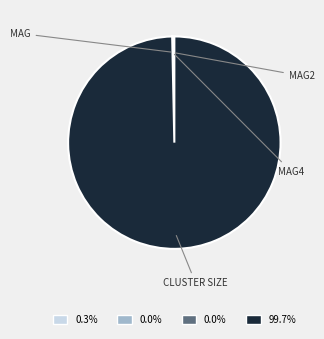

Is there any slice that represents more than half of the pie?

Yes